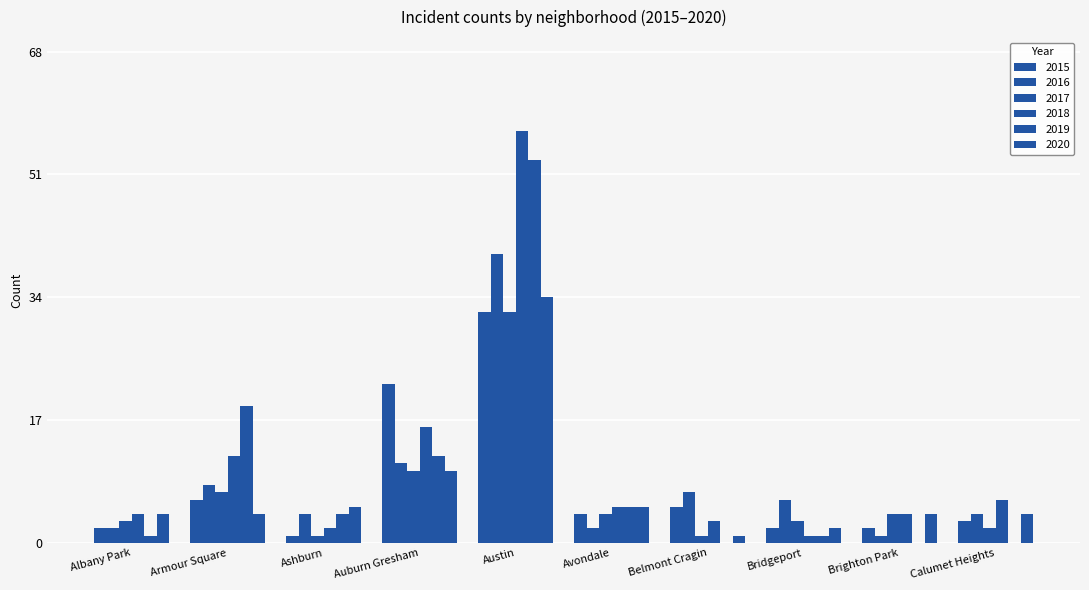

How many groups of bars are there?

10